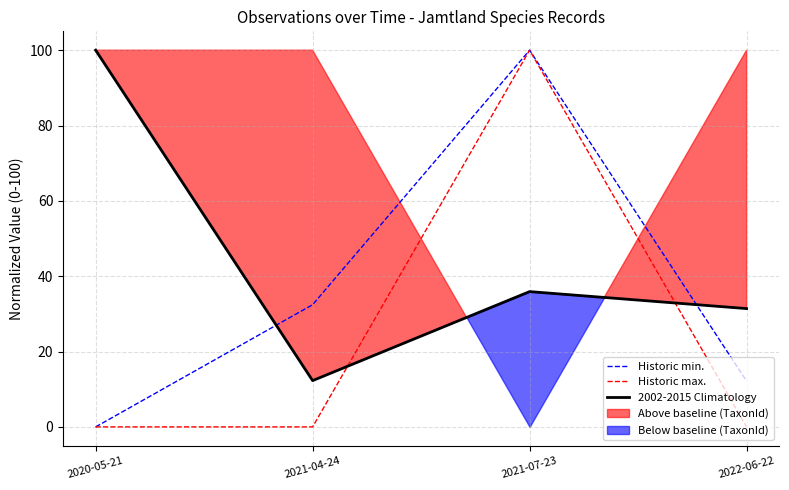

At which label does Historic max. reach its minimum?

2020-05-21